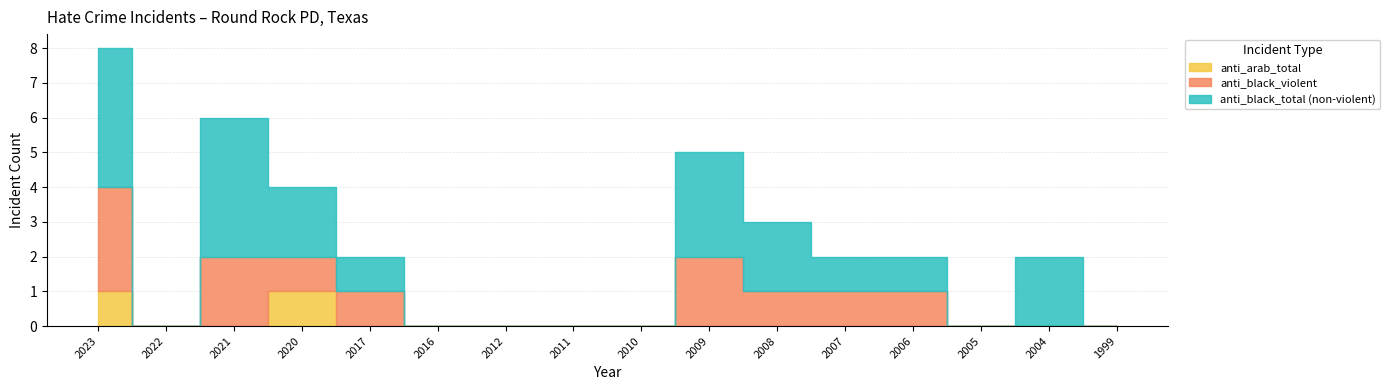

At which label does anti_black_total first exceed 1?

2023